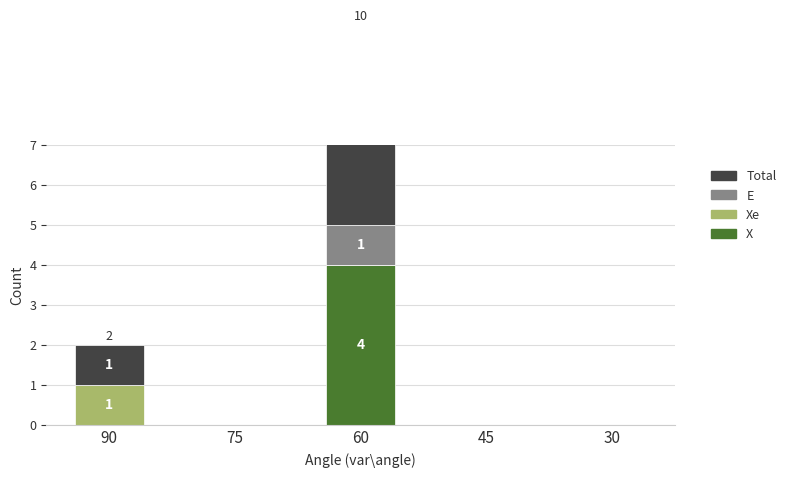

Reading left to right, what are all the values shown in this chart?

X: 90=0	75=0	60=4	45=0	30=0
Xe: 90=1	75=0	60=0	45=0	30=0
E: 90=0	75=0	60=1	45=0	30=0
Total: 90=1	75=0	60=5	45=0	30=0